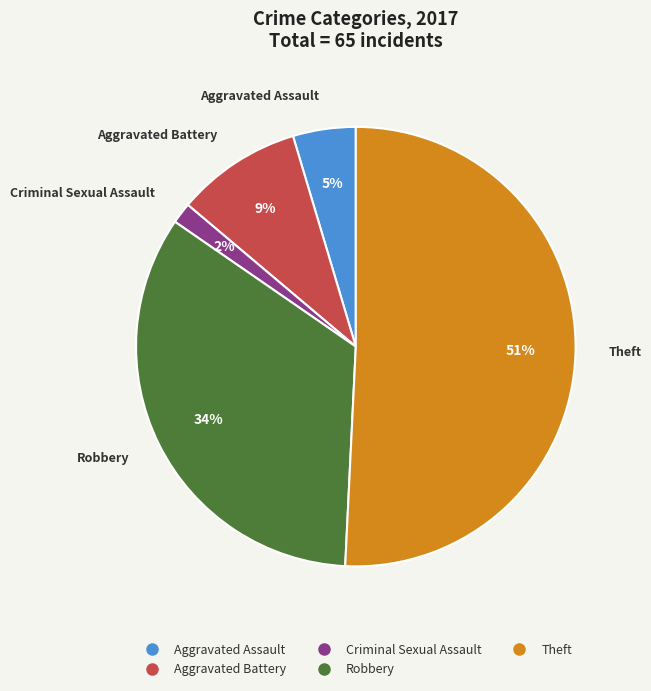

To the nearest percent, what is the difference between the largest and smallest slice percentages?

49%